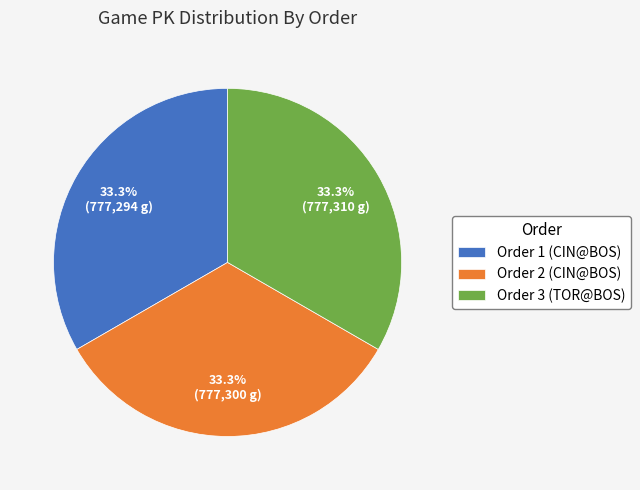

What portion of the pie excludes Order 1 (CIN@BOS)?

66.7%